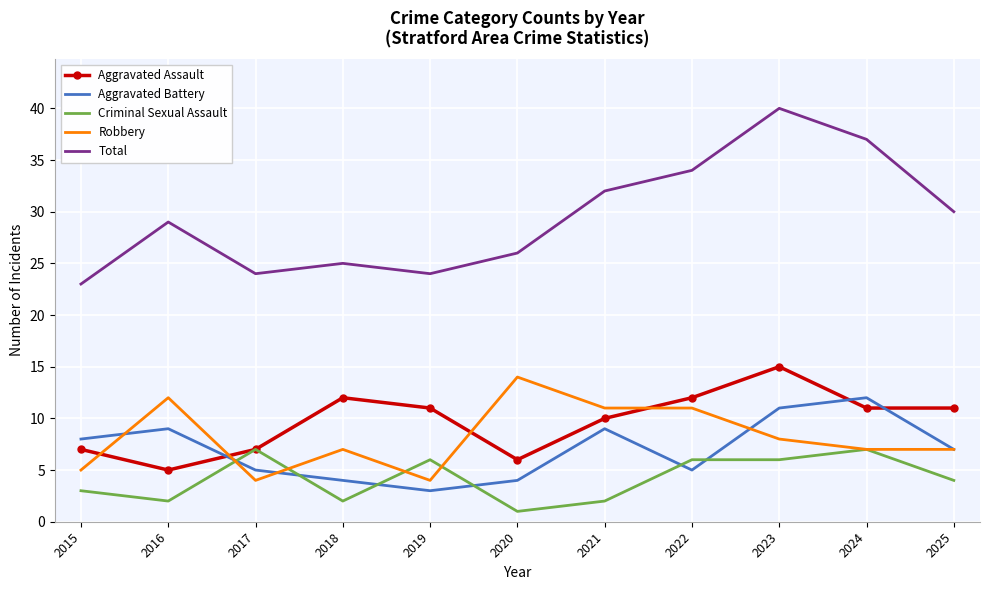

Where does the Aggravated Battery series first go above 7?

2015